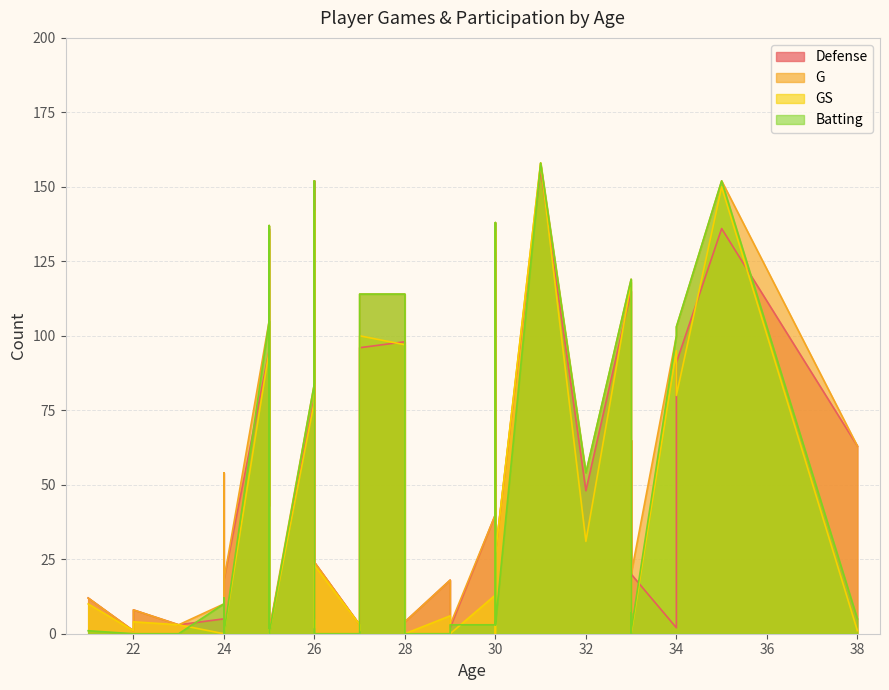

True or false: Defense has more than 1 interior local peaks.

True